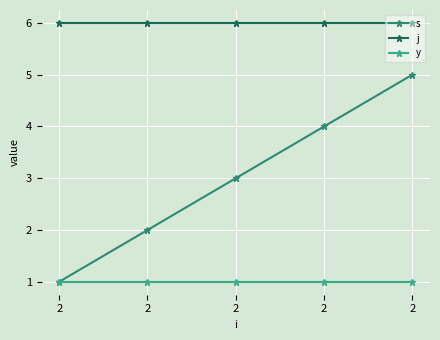

List the series in order of their peak value, lowest first.

y, s, j